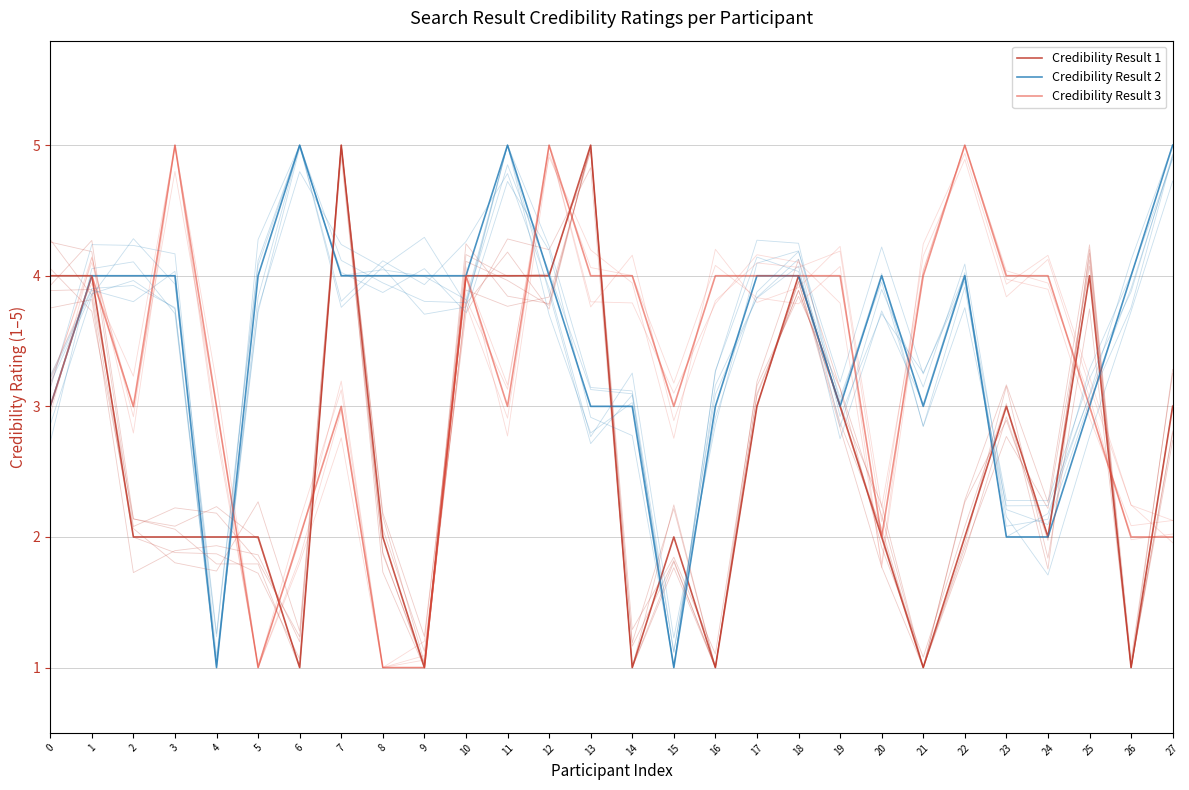

How many lines are shown in the chart?

19